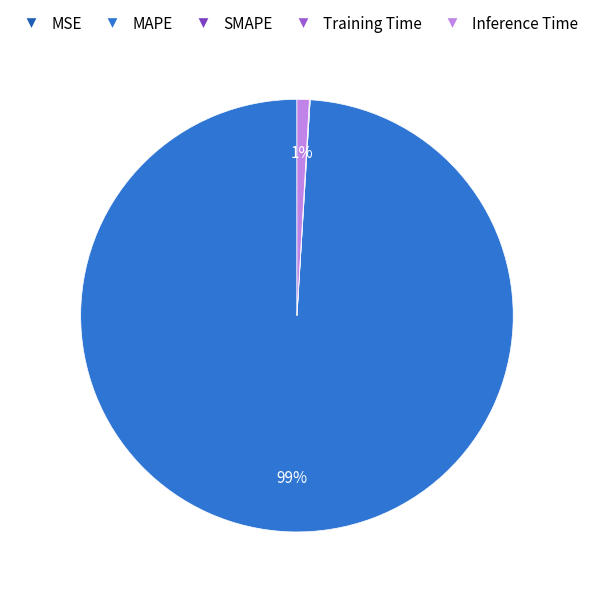

To the nearest percent, what is the average slice percentage?

20%